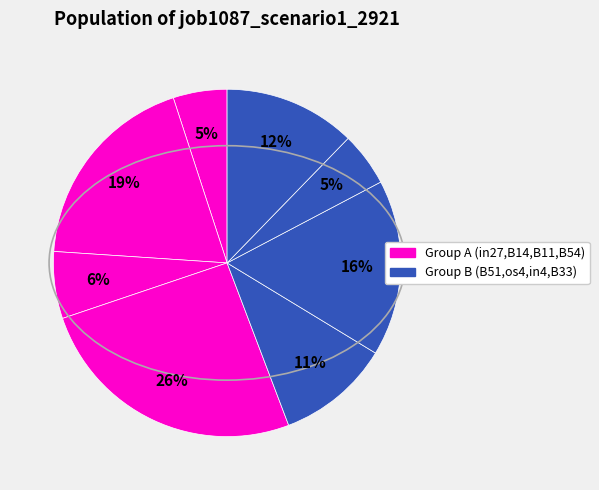

How many segments does this pie chart have?

8